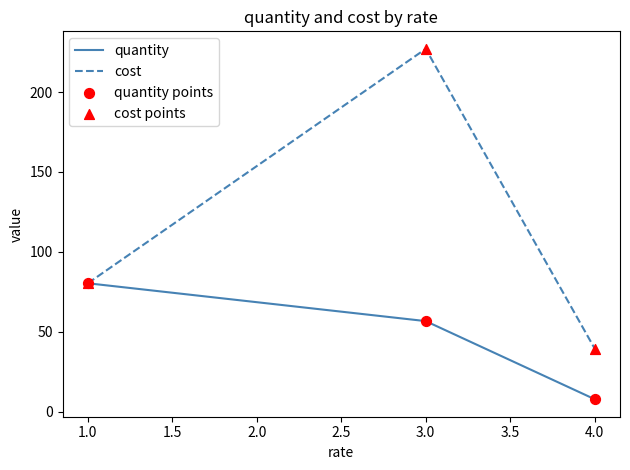

At which category is the sum across all series the highest?

3.0